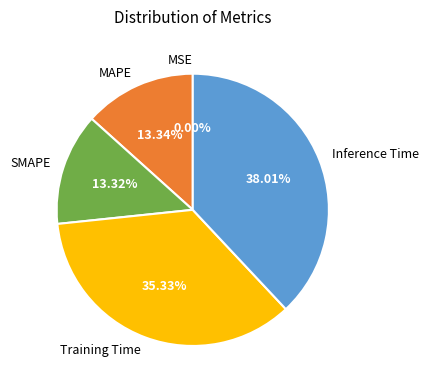

Which category has the biggest portion of the pie?

Inference Time